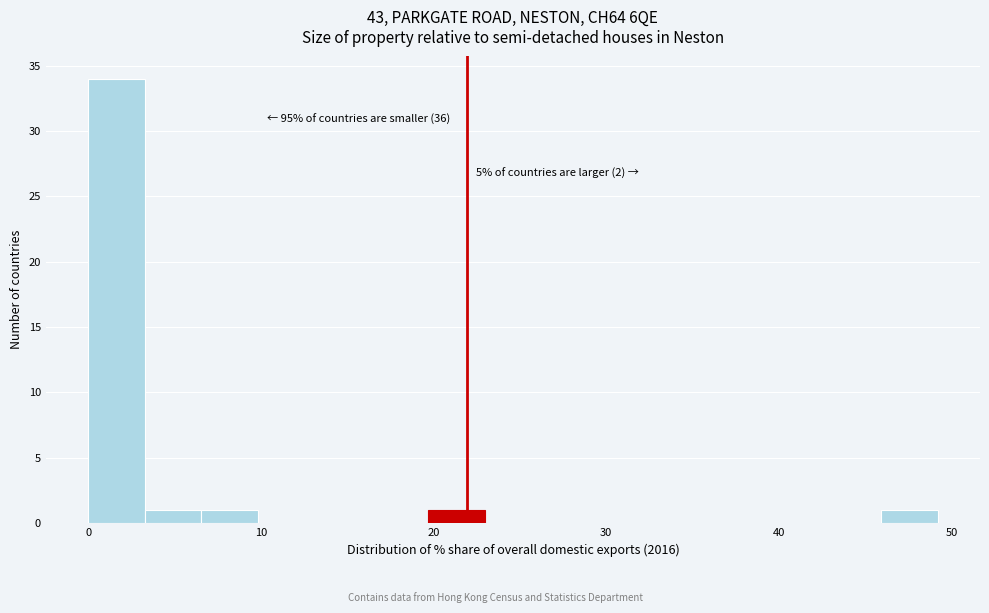

Read against the x-axis, roughly where is the centre of the tallest bar?

2